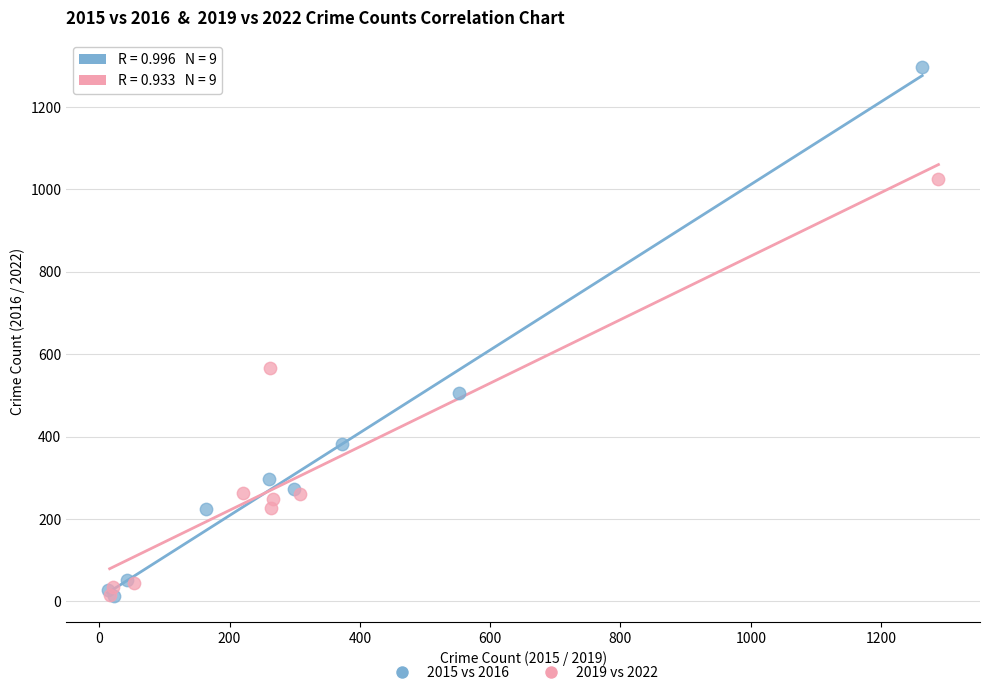

Which series has the largest Y range (max minus min)?

2015 vs 2016